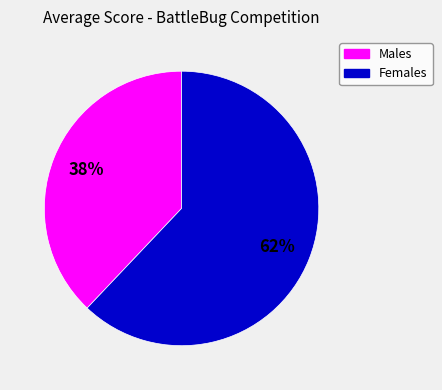

Does any single category account for the majority?

Yes